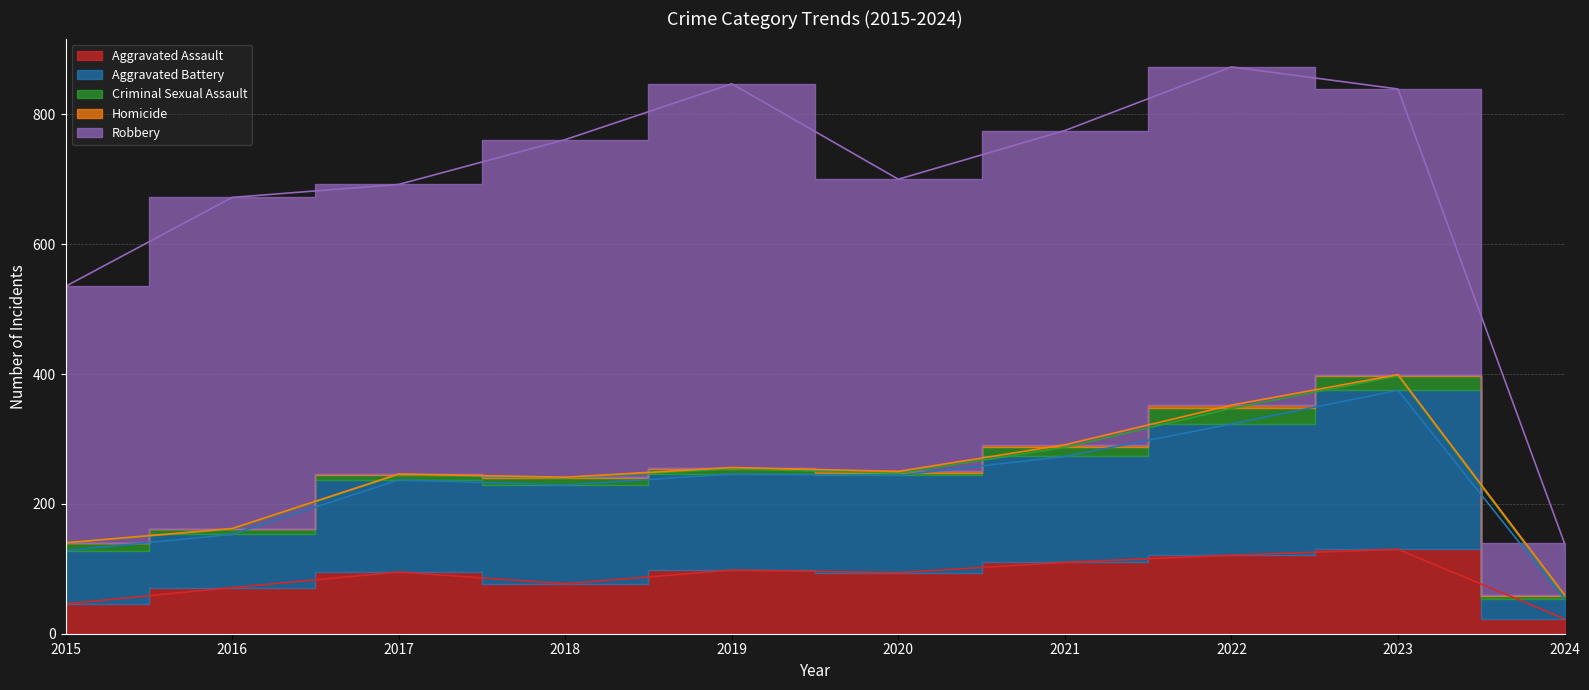

Is it true that Homicide equals 2 at 2019?

True